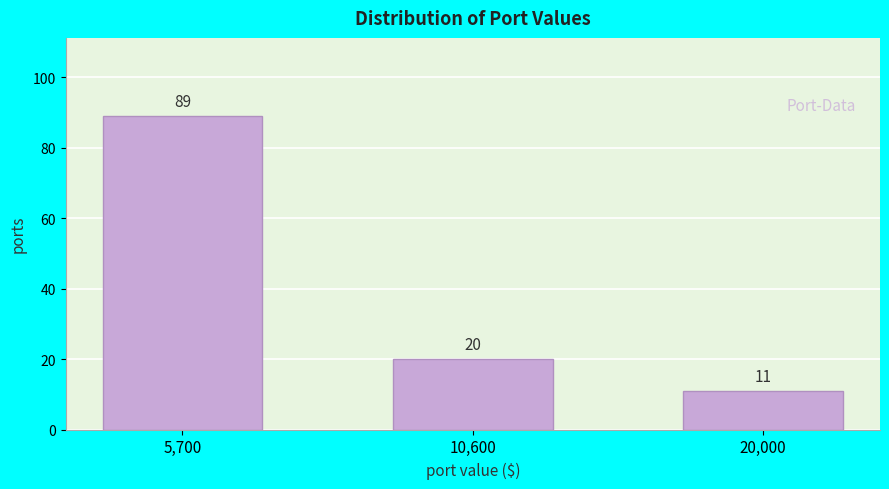

Reading left to right, list all the values displayed in this chart.

89	20	11